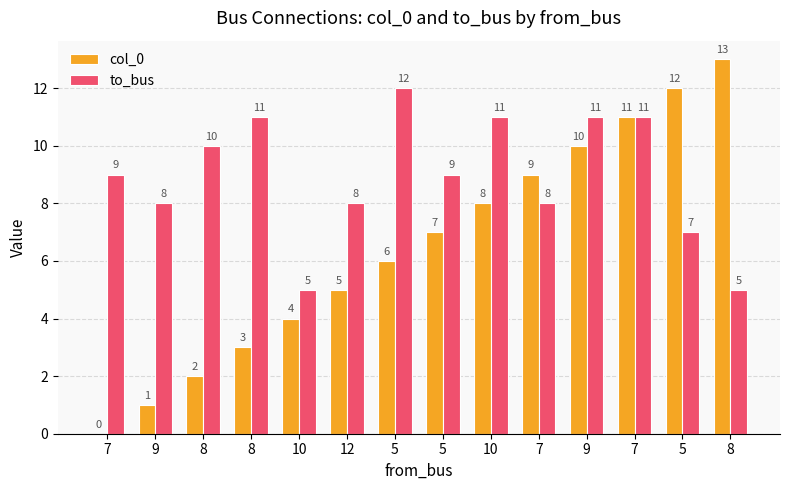

Which series has the largest range (max minus min)?

col_0